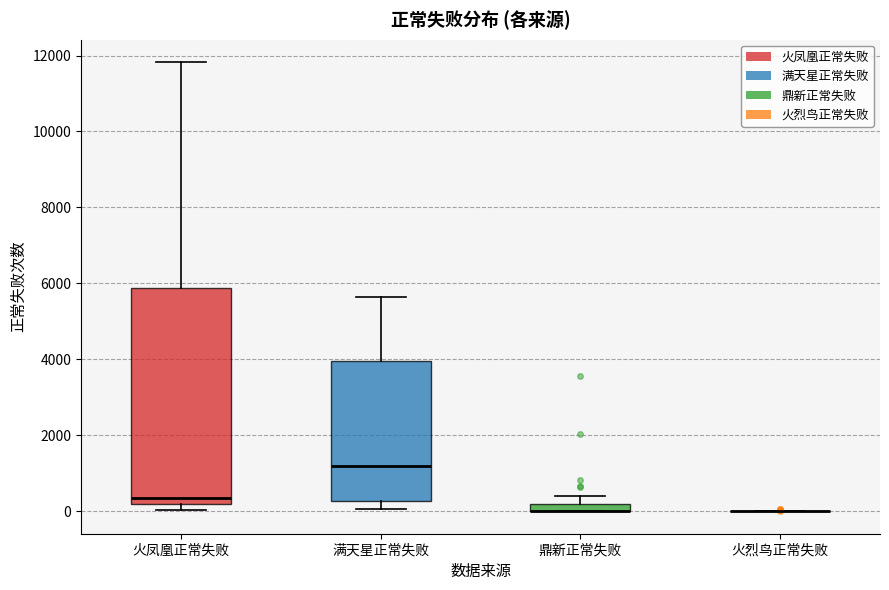

Where is the upper edge of the box for 鼎新正常失败 on the y-axis? The values are not printed on the chart, so give them approximately, as read against the axis.

200